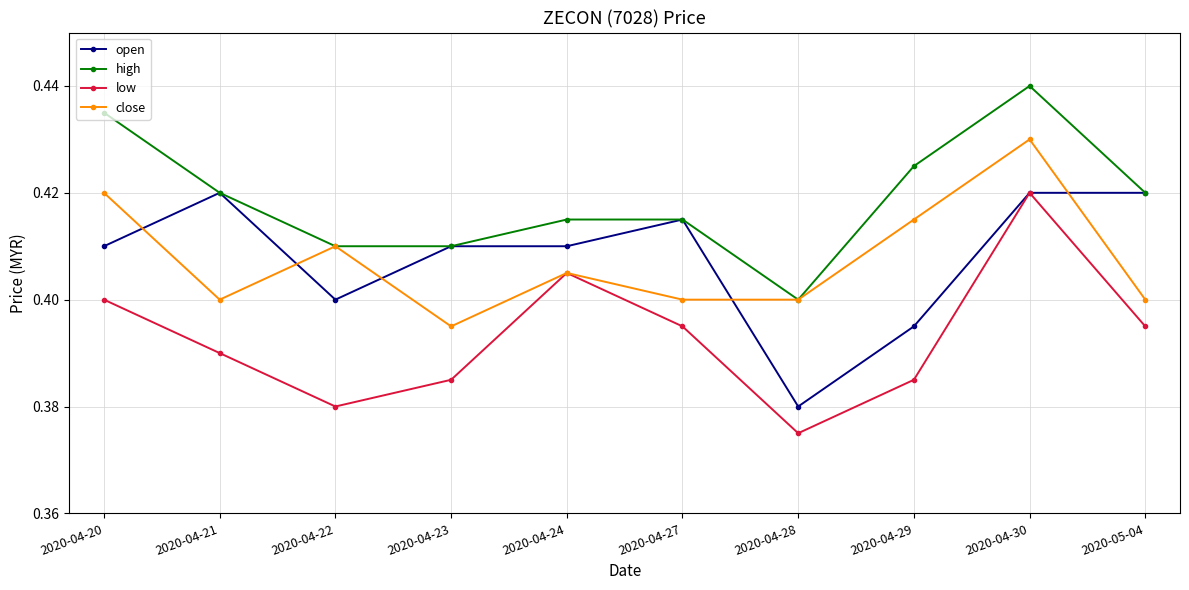

At how many categories does at least one series exceed 0?

10